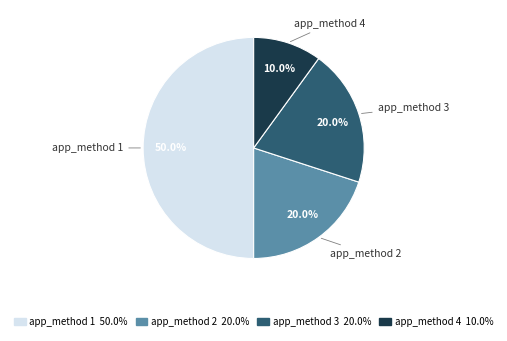

Which category has the biggest portion of the pie?

app_method 1